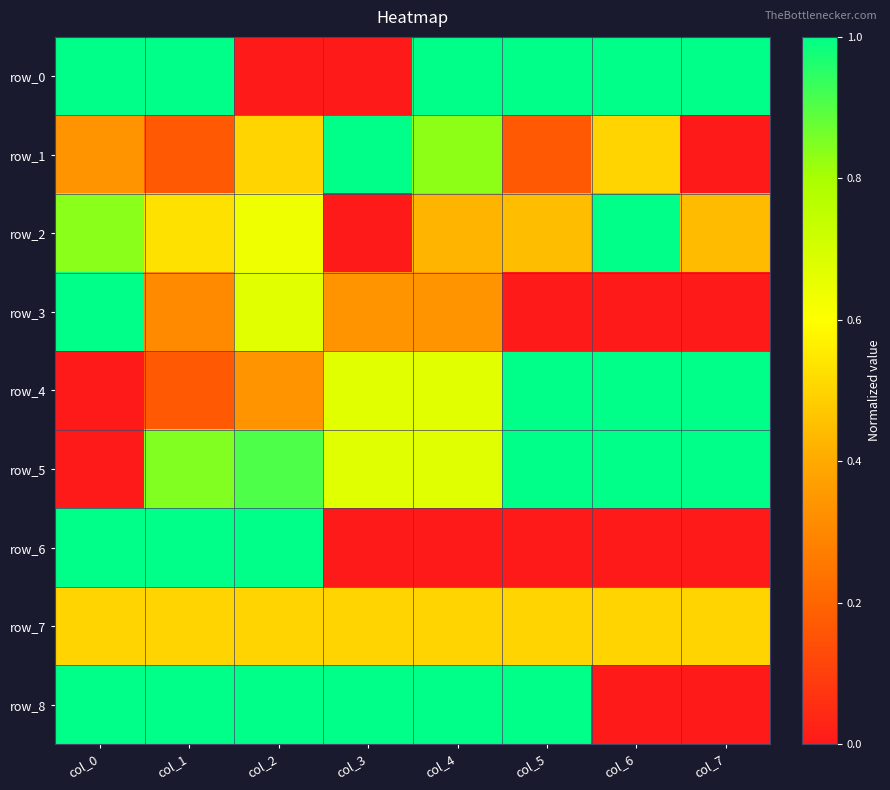

Which series has the largest total across all categories?

row_5